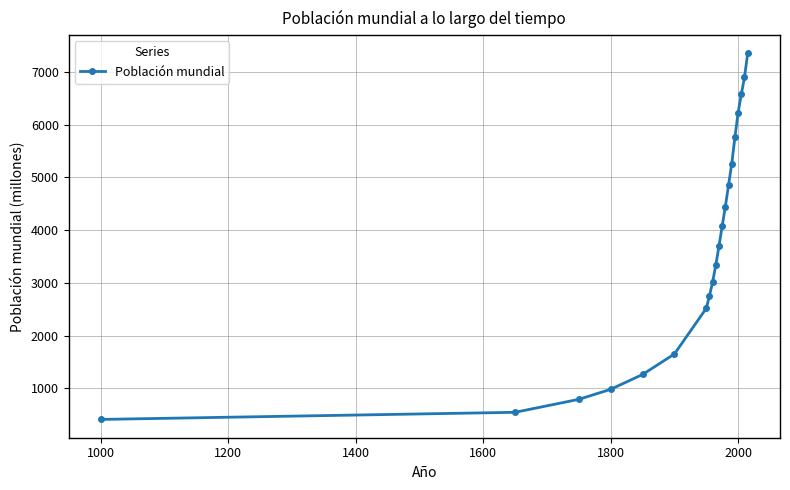

Reading right to left, list all the values displayed in this chart.

7349	6894	6574	6228	5759	5259	4854	4446	4077	3697	3335	3018	2751	2516	1650	1262	981	791	545	410